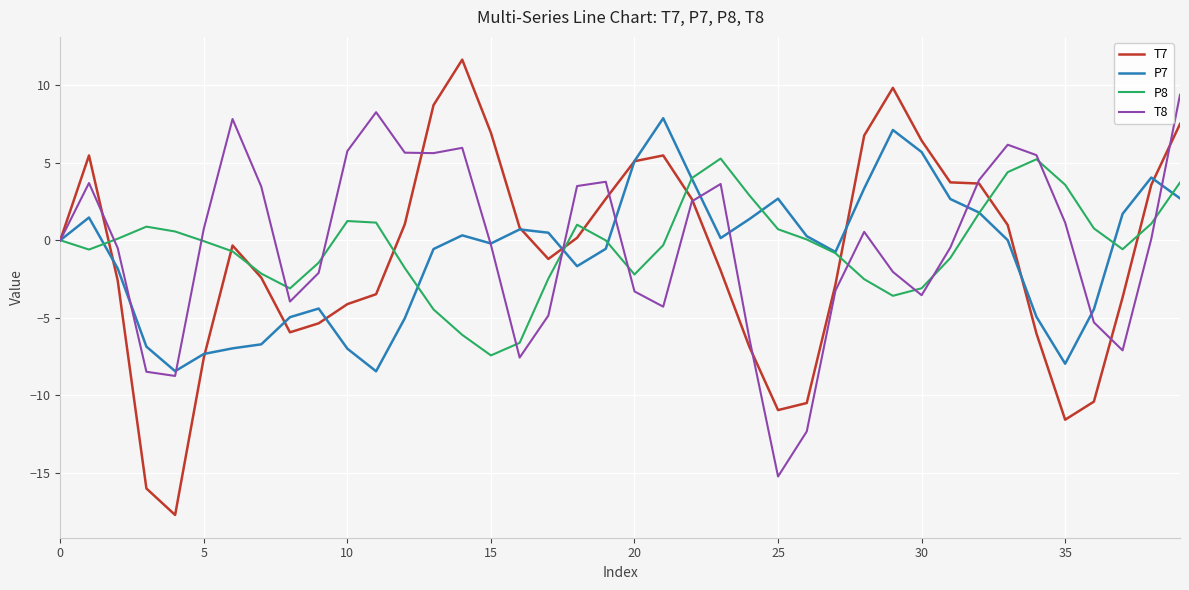

List the series in order of their peak value, highest first.

T7, T8, P7, P8